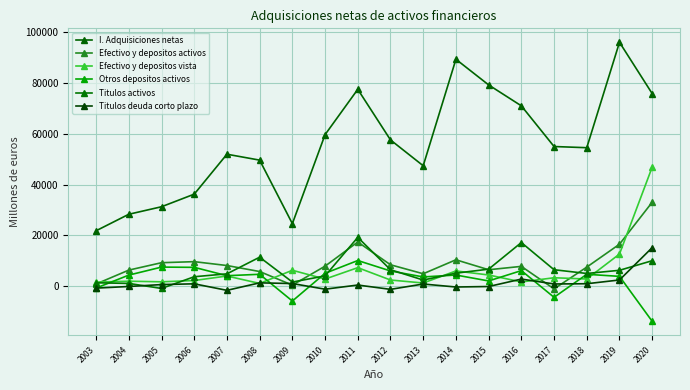

What is the approximate value of Titulos activos at 2015, to the nearest 50?

6700